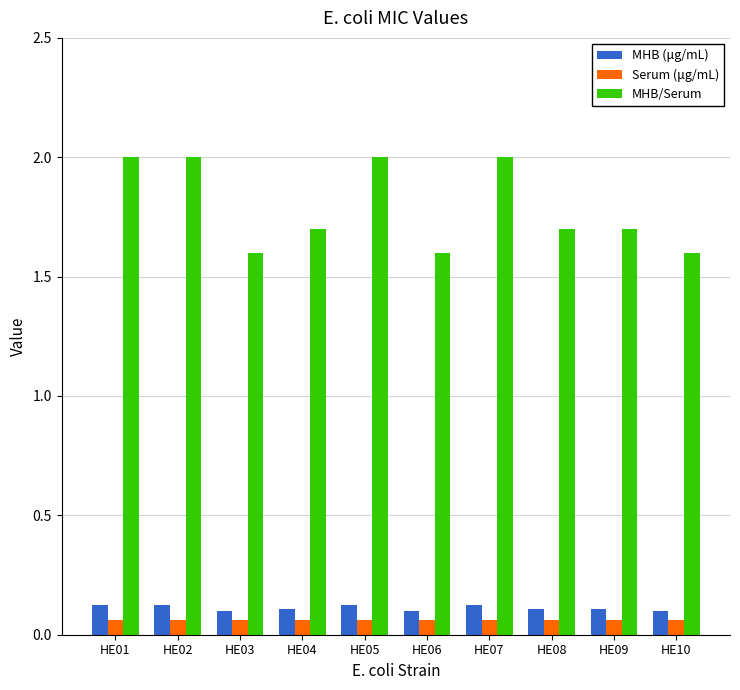

How many series are shown in this chart?

3